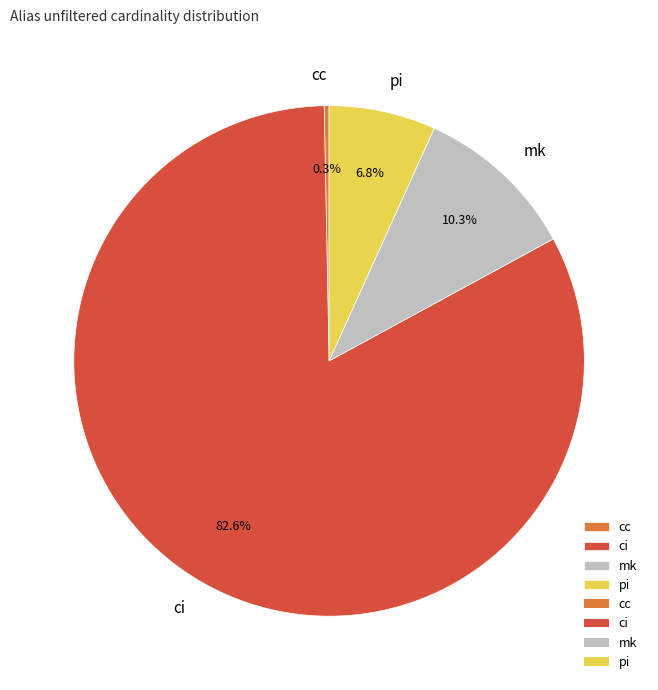

To the nearest percent, what is the average slice percentage?

25%